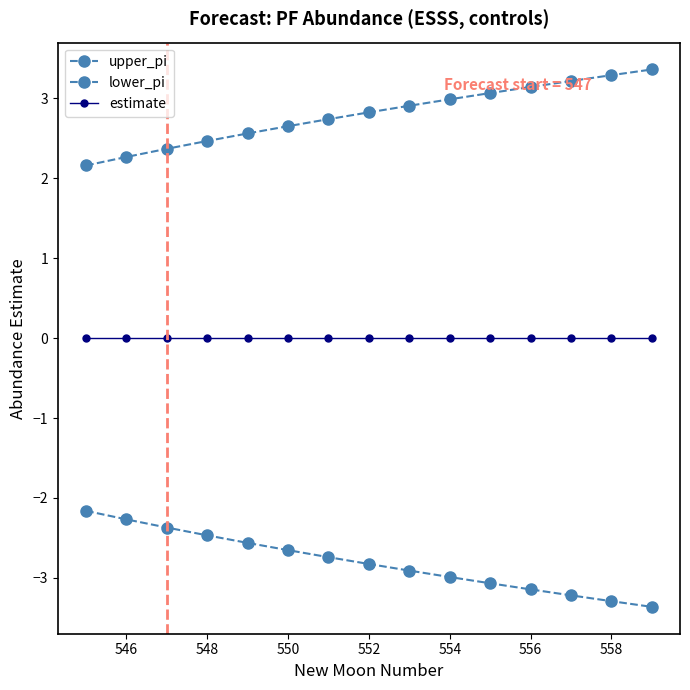

How many series are shown in this chart?

3